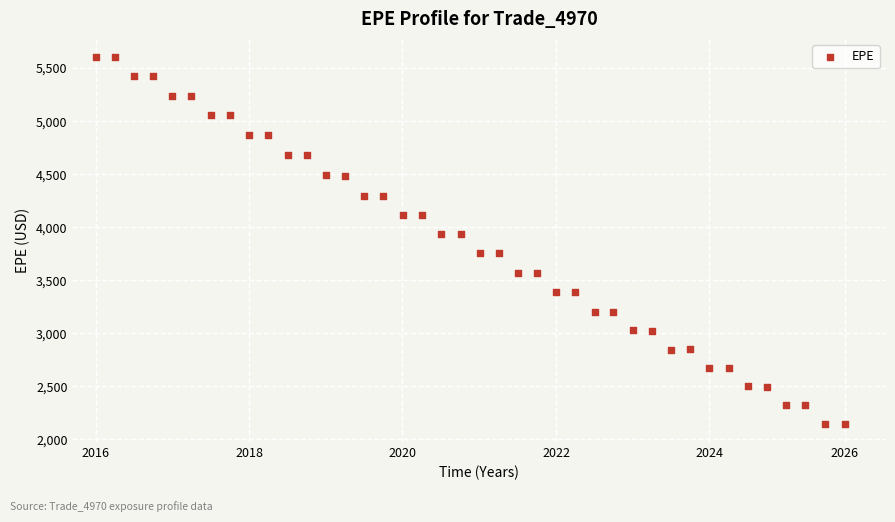

What is the range of X values (max minus min)?

9.8